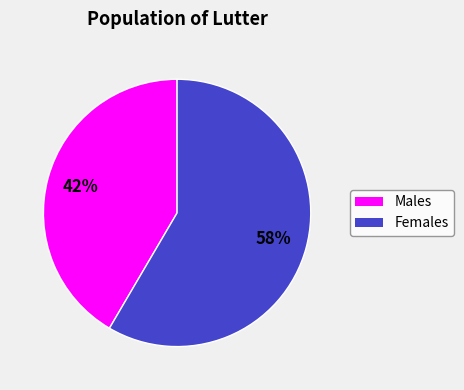

Is there a majority slice in this chart?

Yes